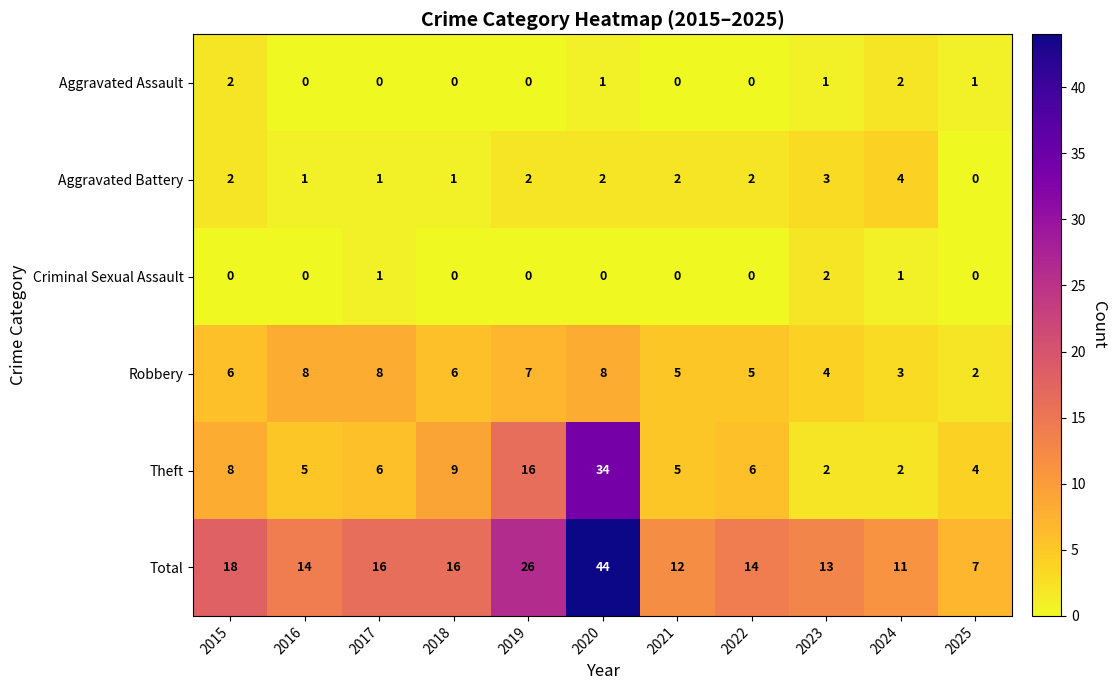

Rank the categories by Theft value from highest to lowest.

2020, 2019, 2018, 2015, 2017, 2022, 2016, 2021, 2025, 2023, 2024